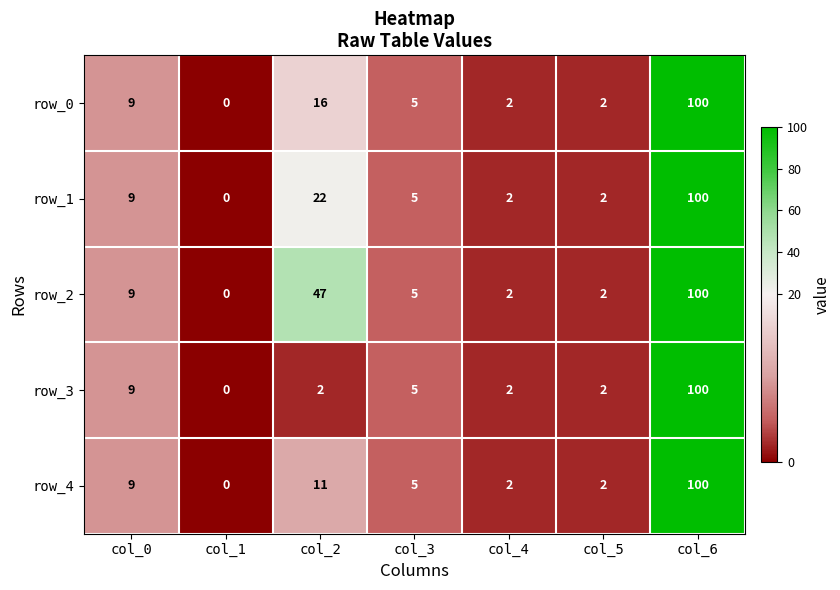

Which category has the highest value across all series?

col_6